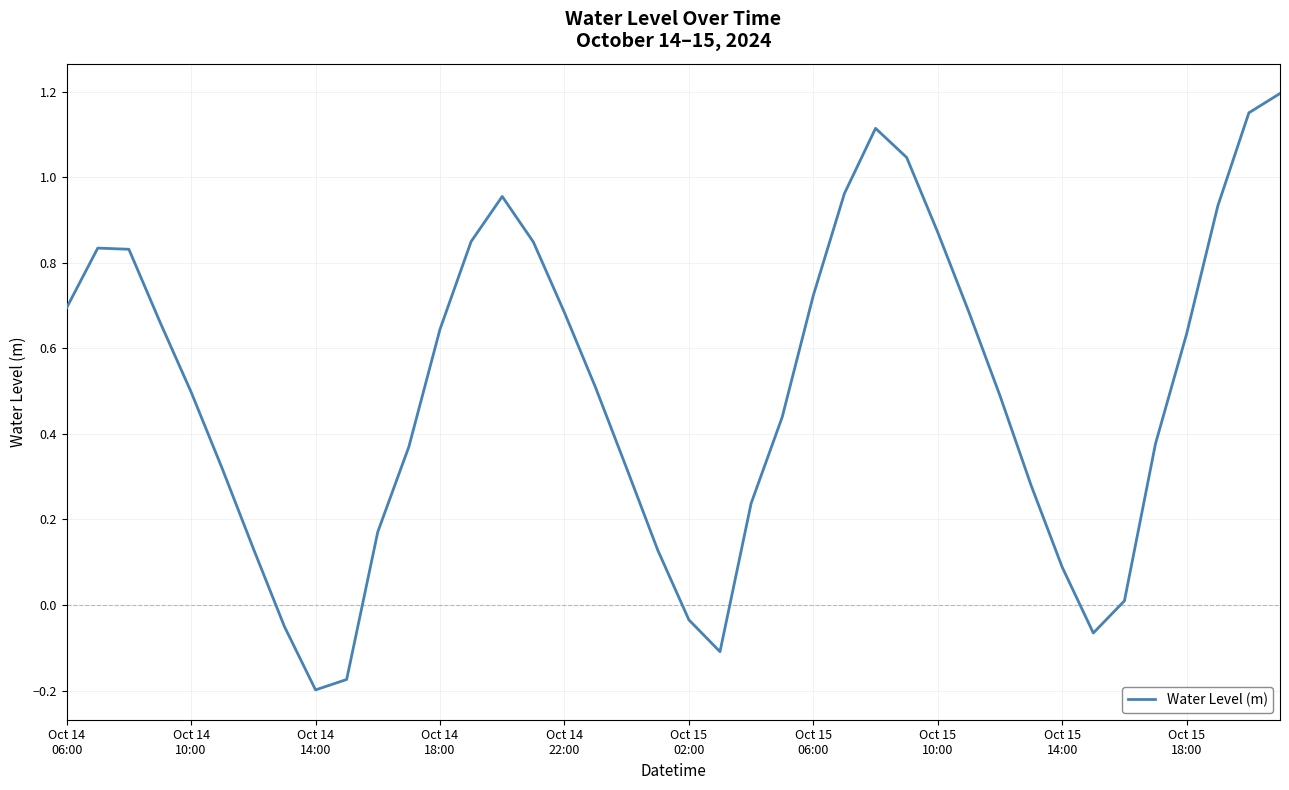

What is the difference between the maximum and minimum values?

1.4